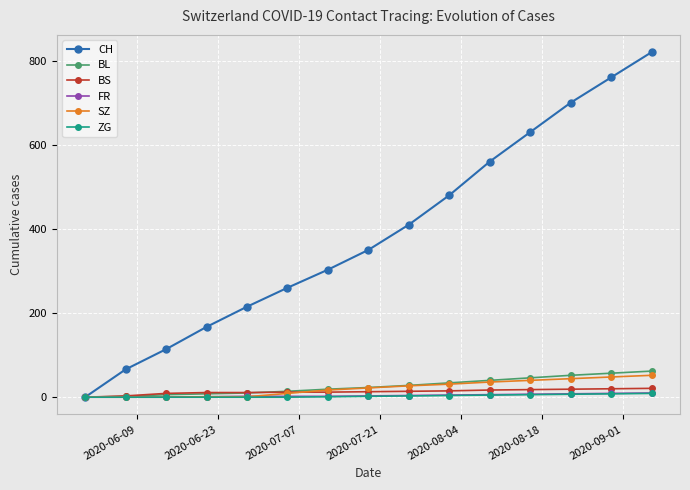

What is the maximum value shown in the chart?

820